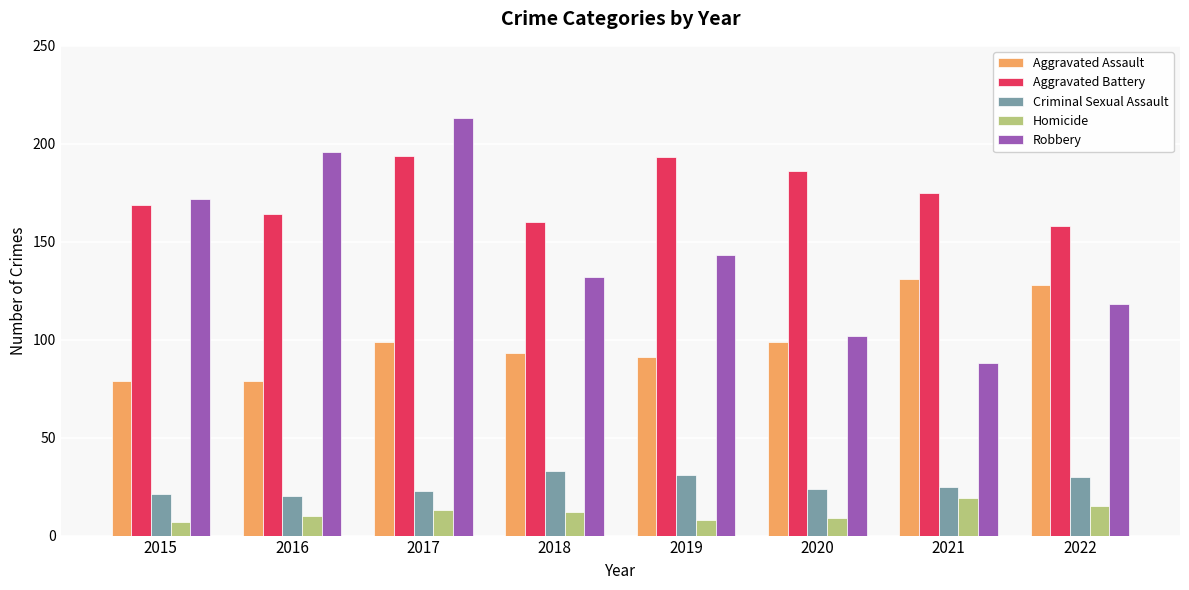

Is the value of Aggravated Assault at 2017 greater than the value of Homicide at 2021?

Yes